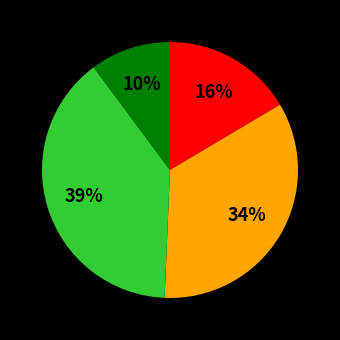

To the nearest percent, what is the average slice percentage?

25%